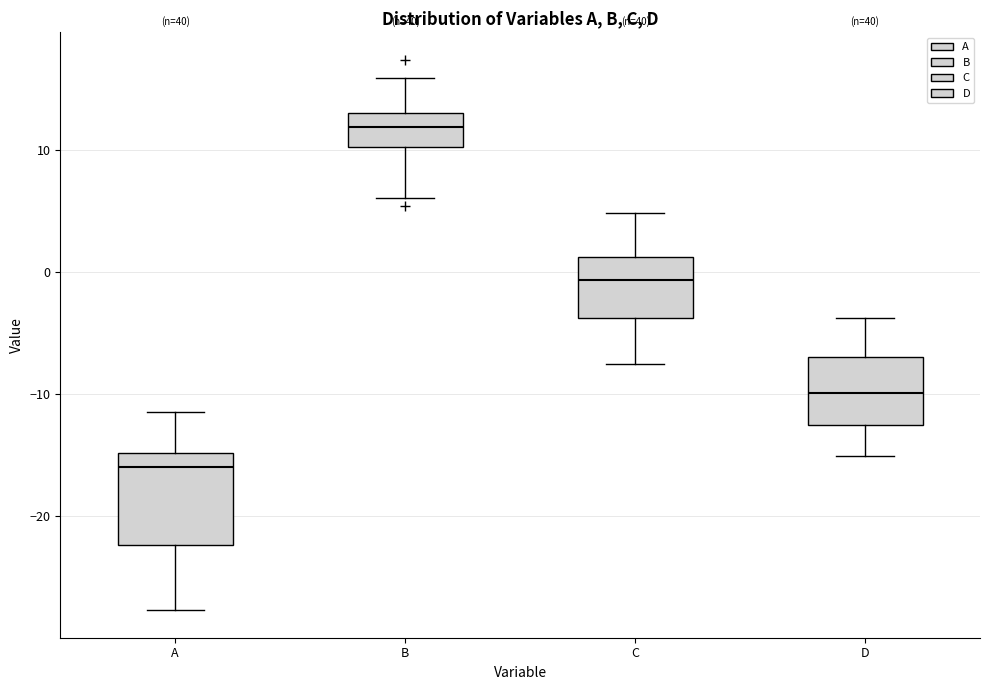

Where is the lower edge of the box for C on the y-axis? The values are not printed on the chart, so give them approximately, as read against the axis.

-4